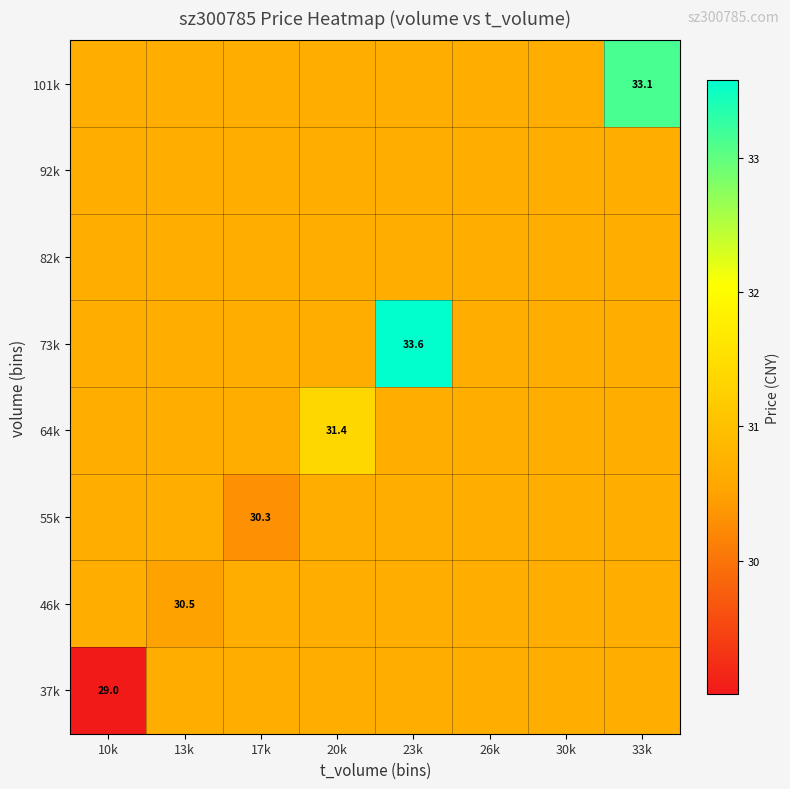

True or false: 37k has a value of 7.3 at 10k.

False